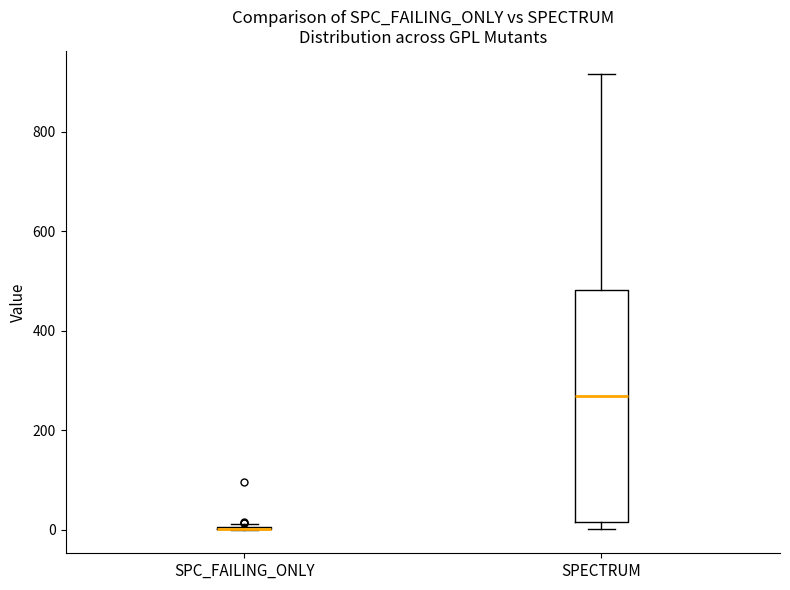

Reading left to right, transcribe this box plot: for each box, give where its median line is, the range the box spans, and where its two whiskers end, as read against the y-axis. The values are not printed on the chart, so give them approximately, as read against the axis.

SPC_FAILING_ONLY: box collapsed to a line at 0, whiskers 0 to 20
SPECTRUM: median 260, box 20 to 480, whiskers 0 to 920